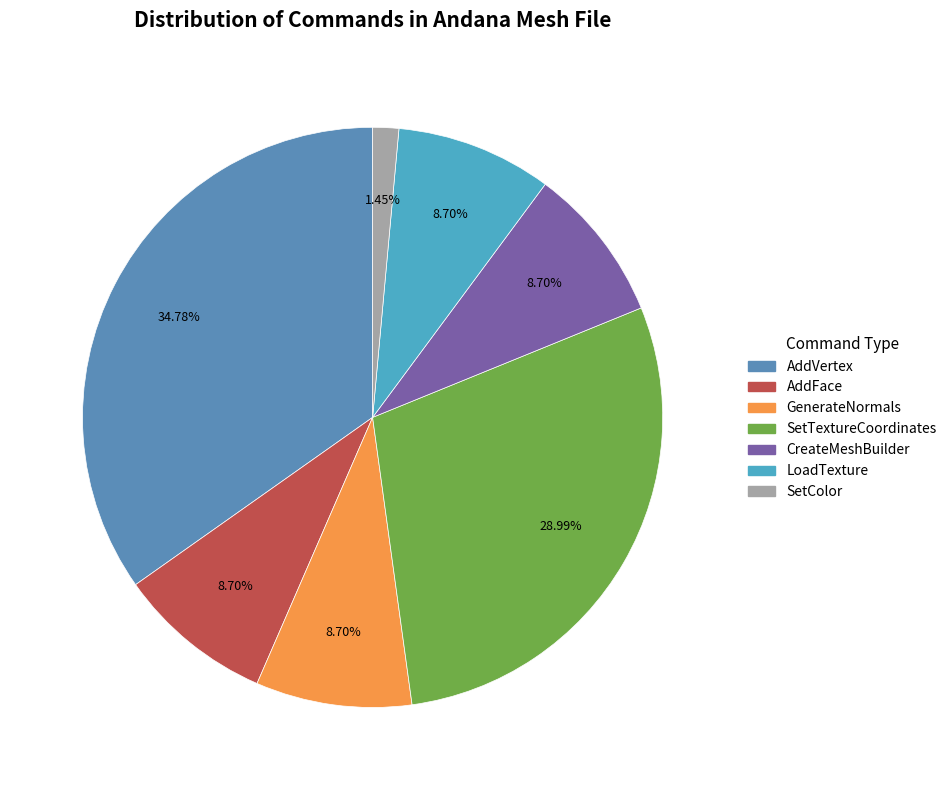

Is AddVertex the majority of the pie?

No